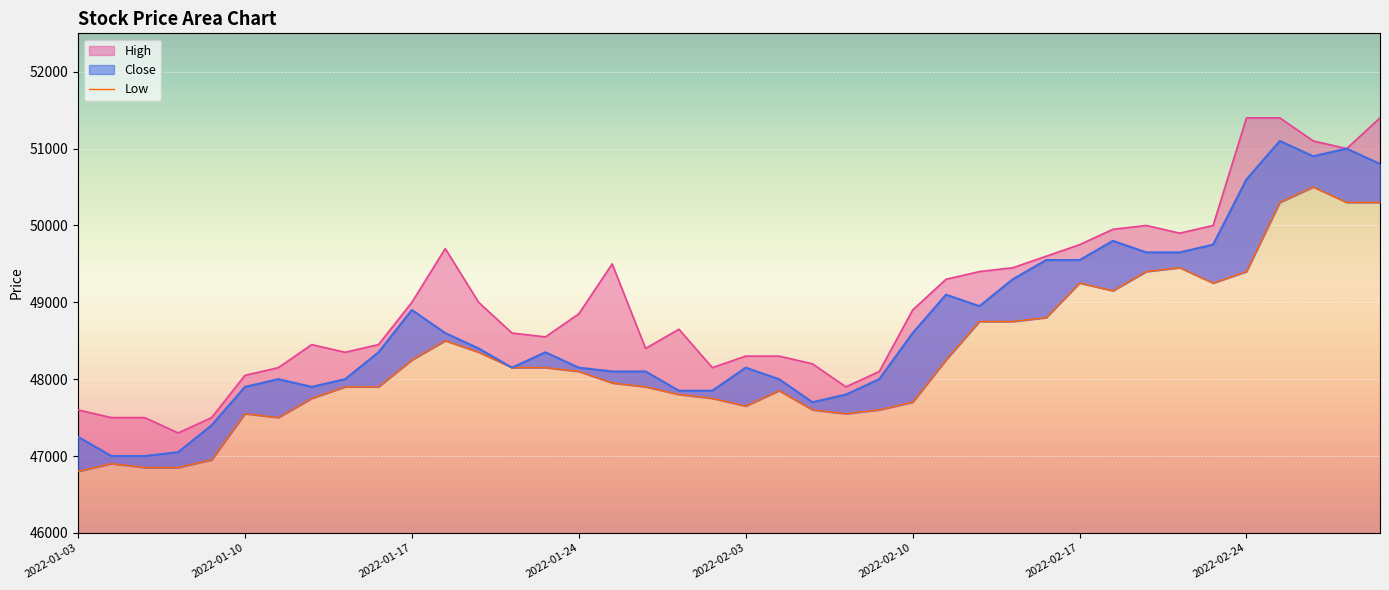

What is the label of the 25th point from the left?

2022-02-09